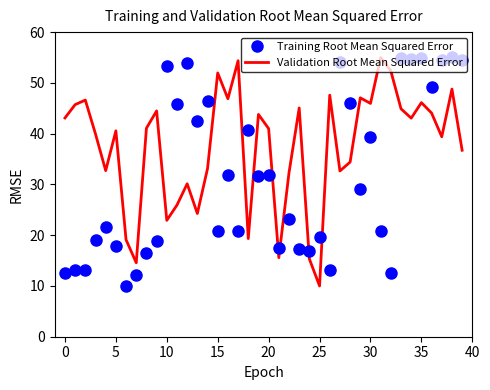

What is the difference between the maximum and minimum values in the Training Root Mean Squared Error series?

45.0